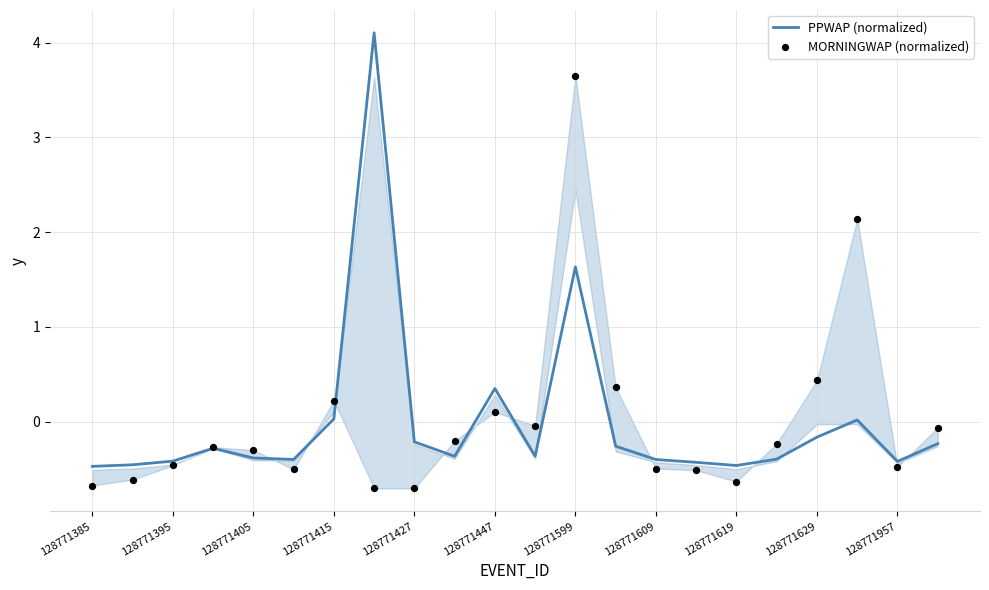

At how many categories does at least one series exceed 3?

2